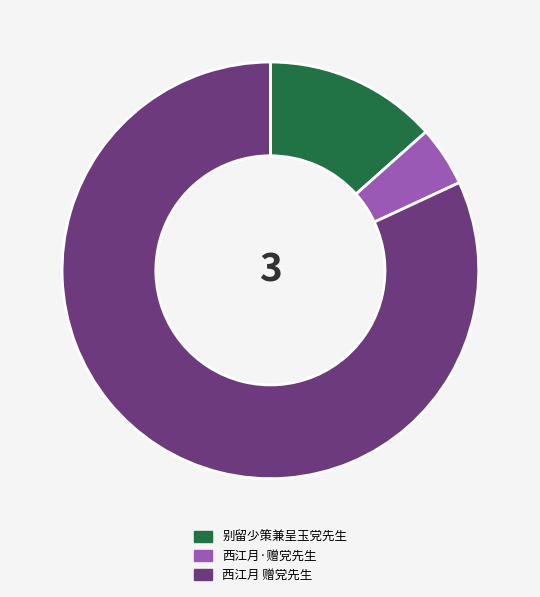

How many segments does this pie chart have?

3